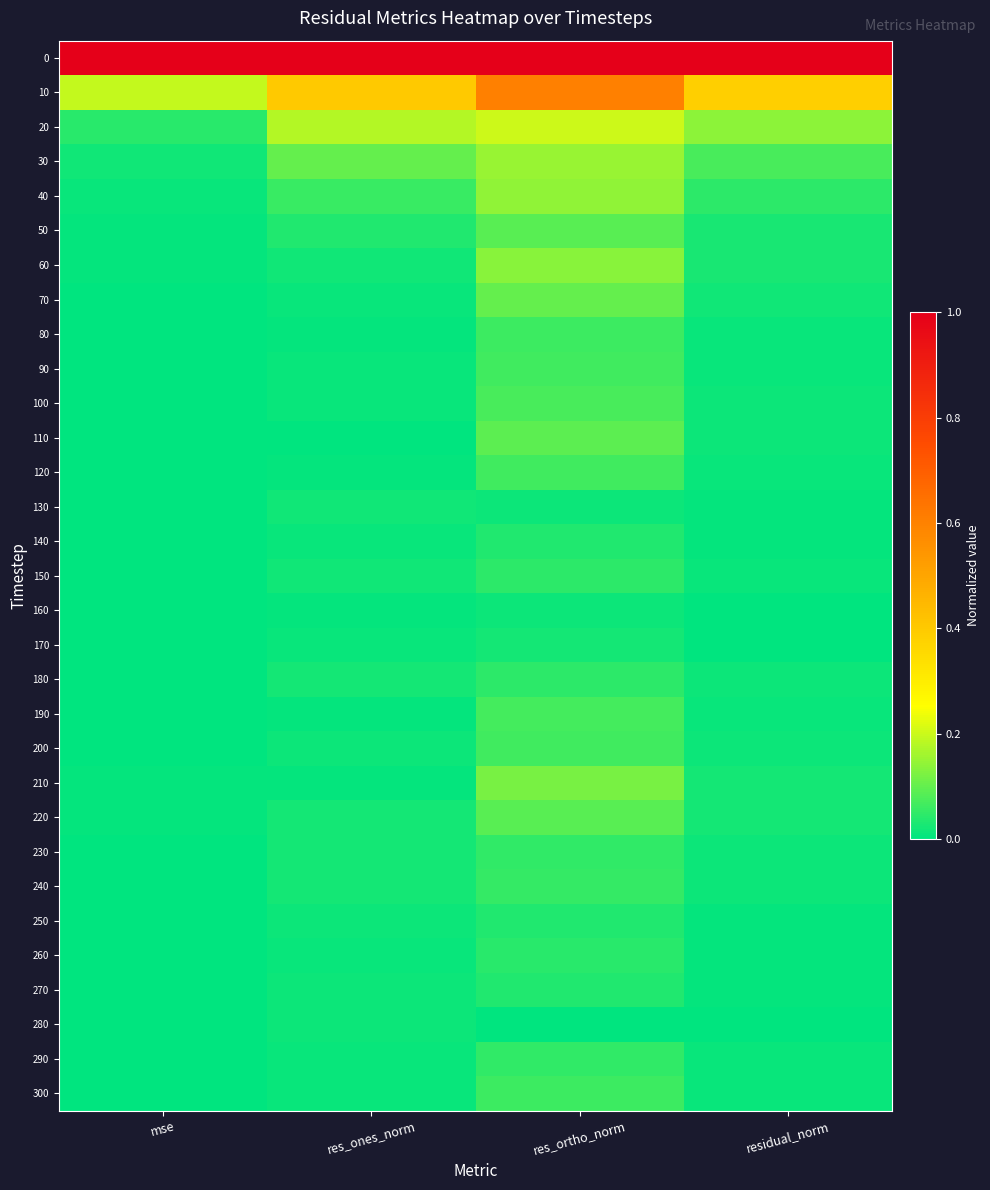

At which category is the sum across all series the highest?

res_ortho_norm